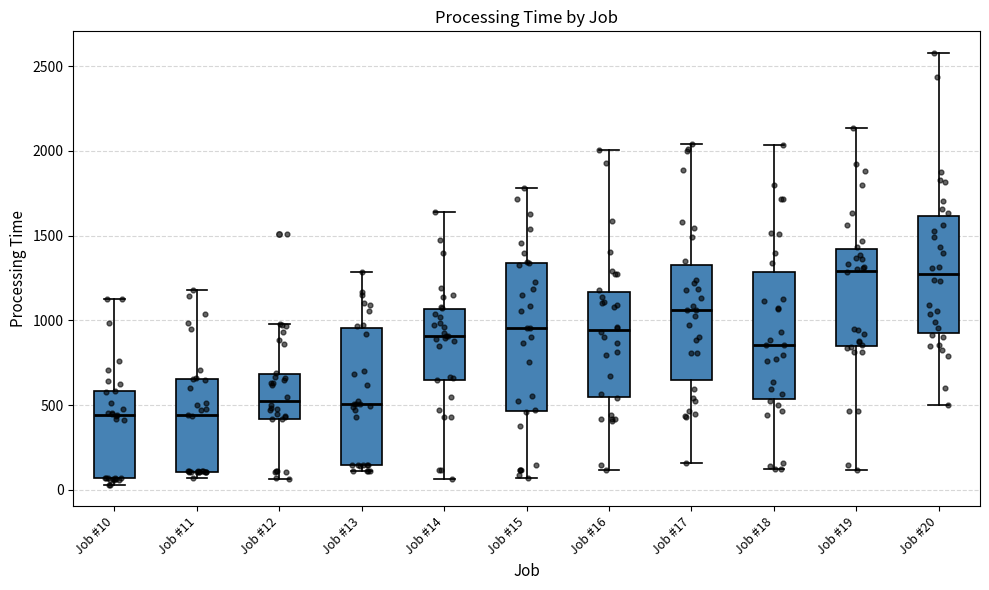

Which box is the tallest, from its lower edge to its upper edge?

Job #15